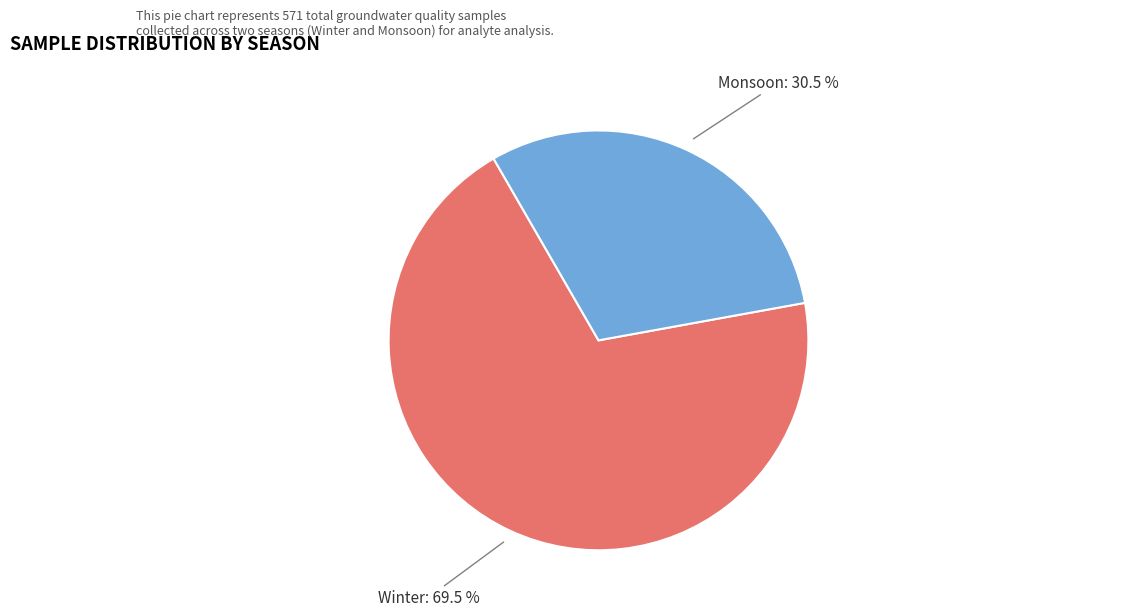

Does any single category account for the majority?

Yes